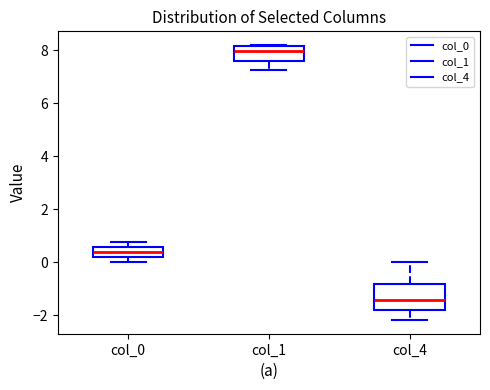

Reading left to right, transcribe this box plot: for each box, give where its median line is, the range the box spans, and where its two whiskers end, as read against the y-axis. The values are not printed on the chart, so give them approximately, as read against the axis.

col_0: median 0.4, box 0.2 to 0.6, whiskers 0.0 to 0.8
col_1: median 8.0, box 7.6 to 8.2, whiskers 7.2 to 8.2
col_4: median -1.4, box -1.8 to -0.8, whiskers -2.2 to 0.0